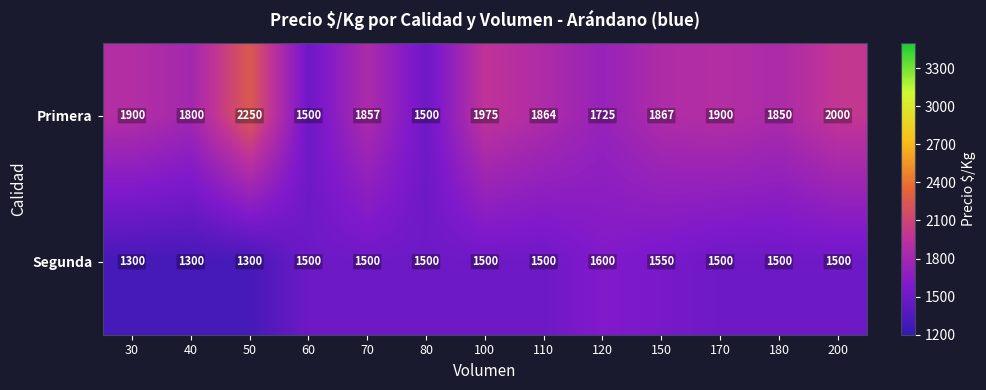

The Segunda series shows 1500 at 80. True or false?

True